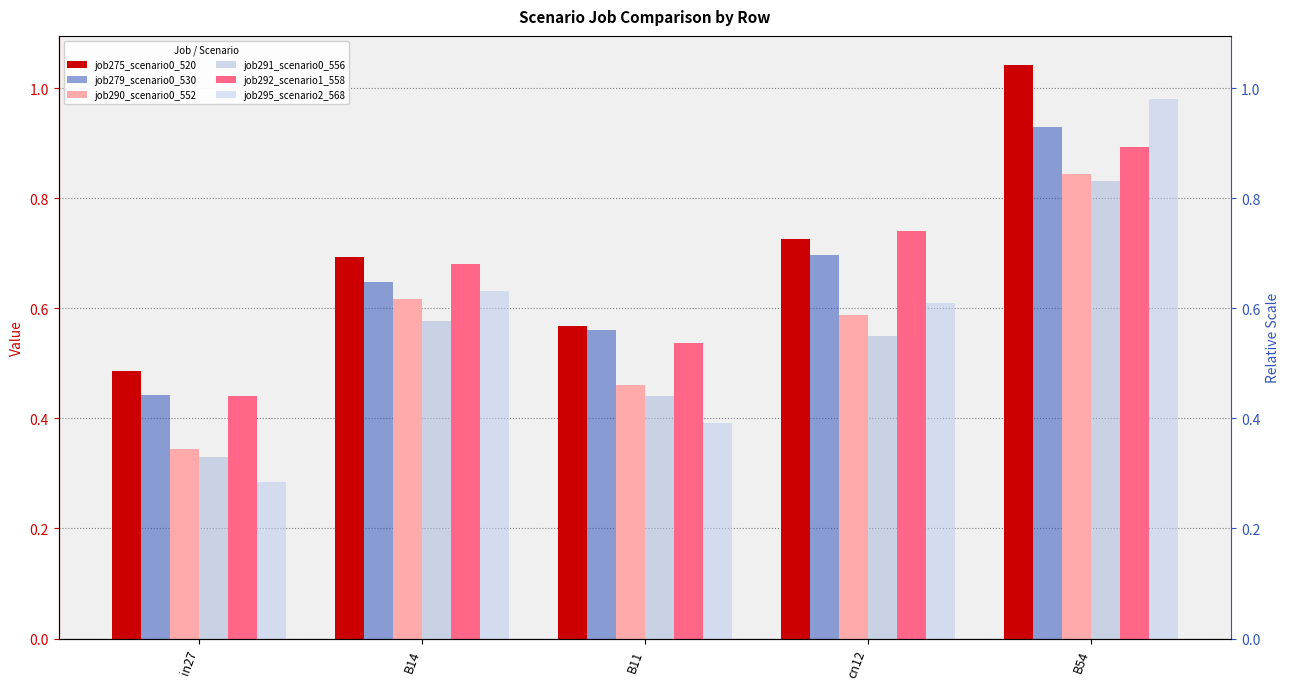

The job292_scenario1_558 series shows 0.7 at cn12. True or false?

True